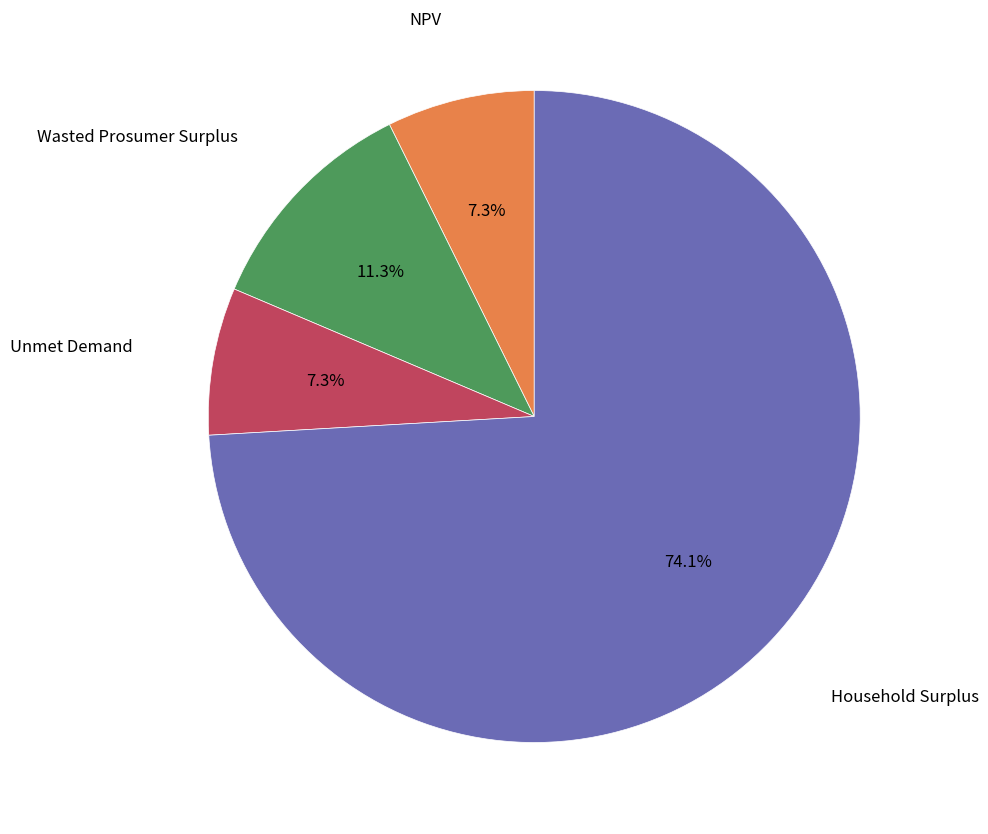

Is there any slice that represents more than half of the pie?

Yes